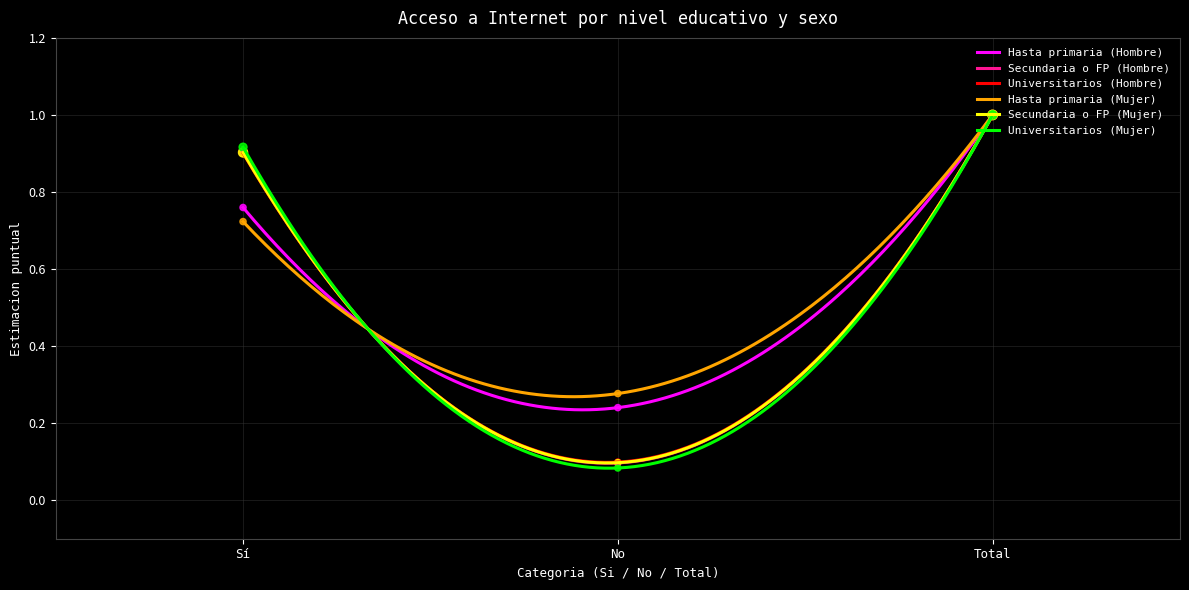

At which category is the sum across all series the highest?

Total